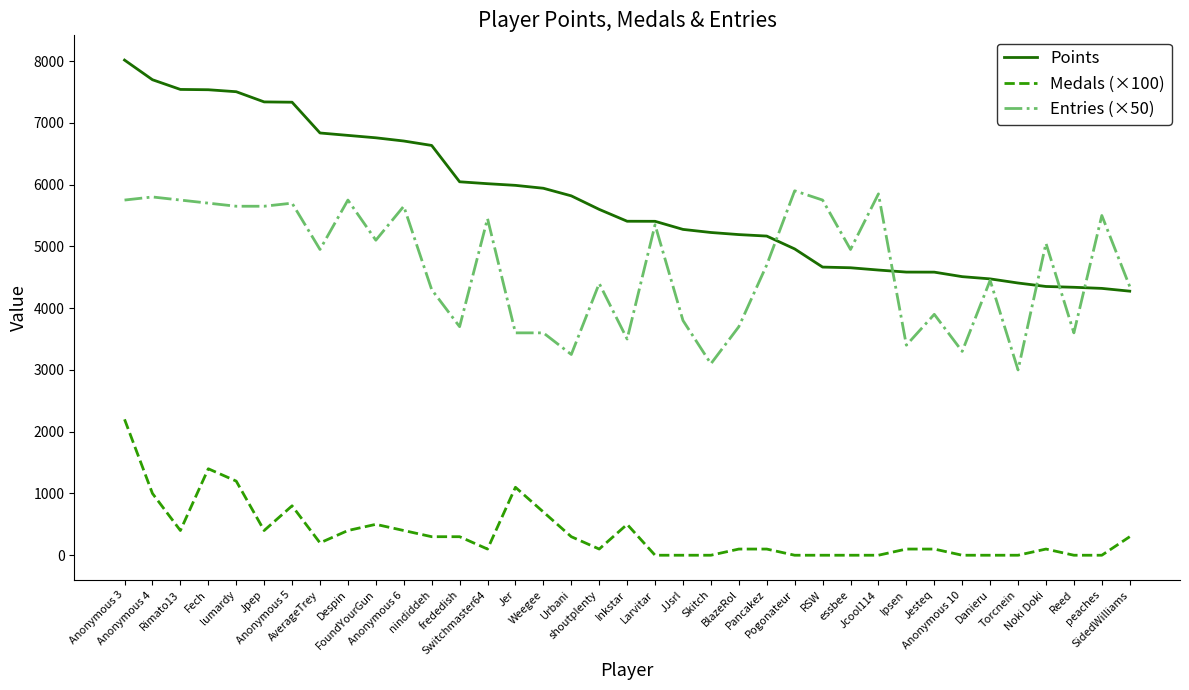

Does the chart display data point markers on the line(s)?

No